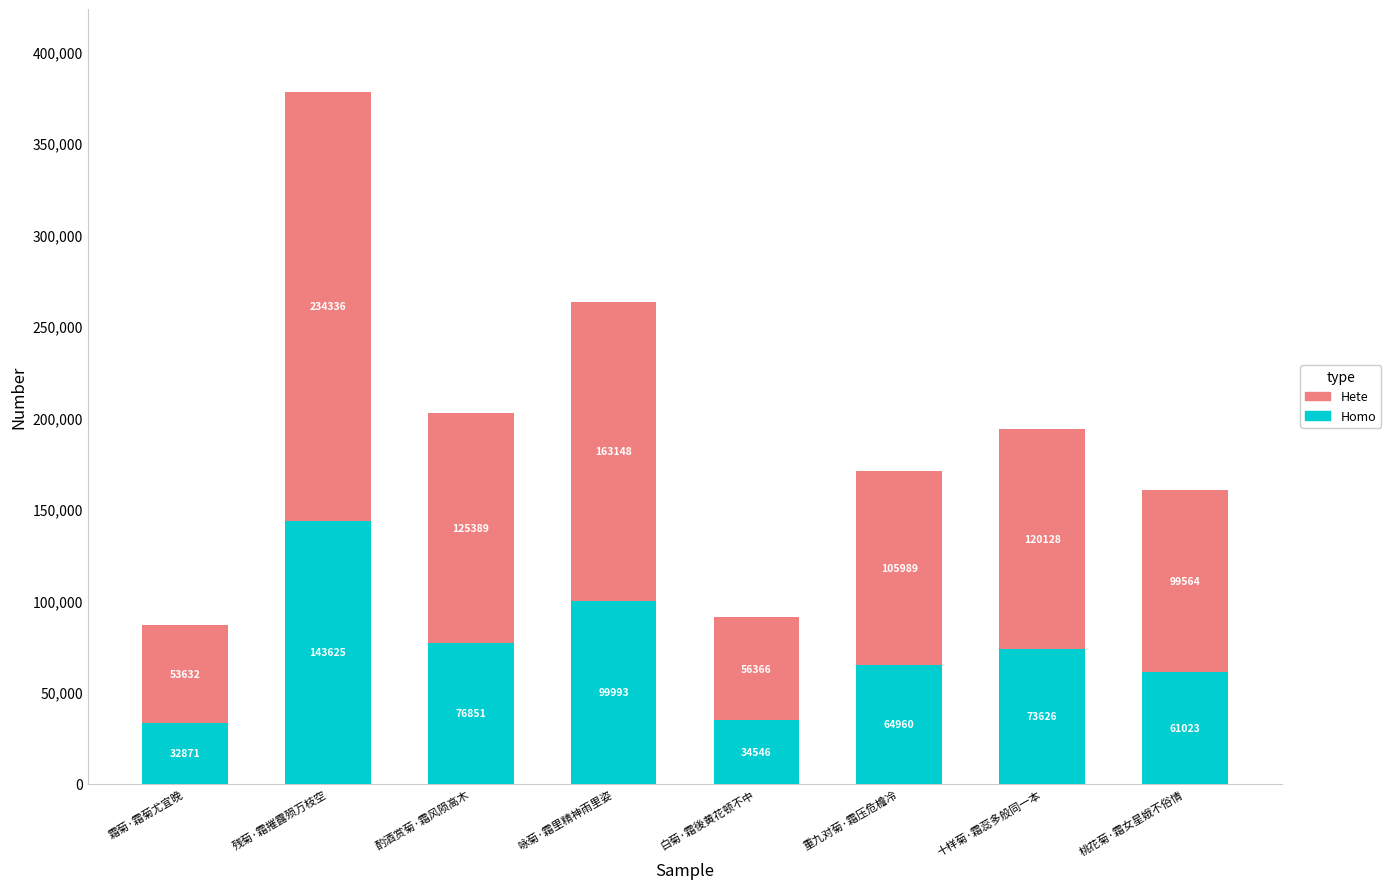

What is the difference between the maximum and minimum values in the Homo series?

110754